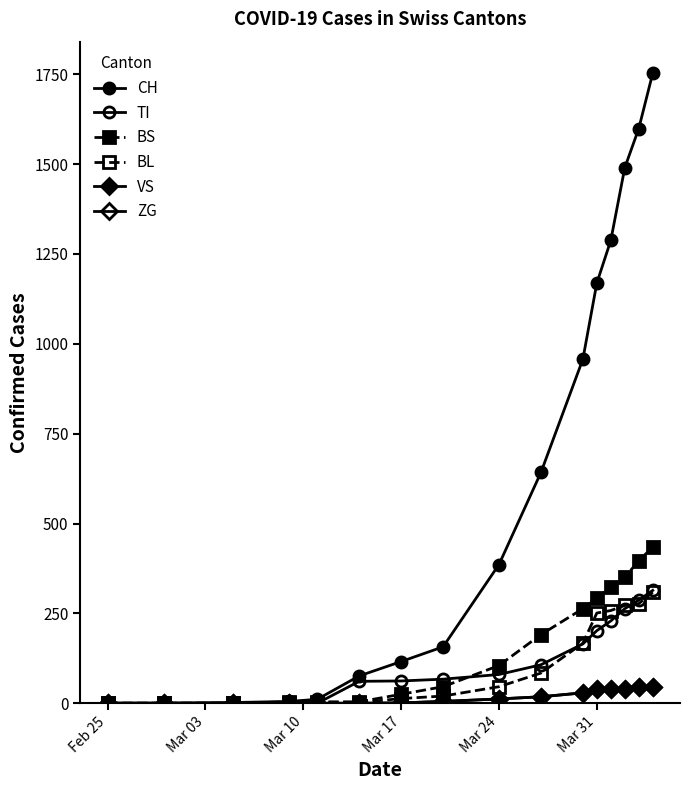

Does the chart have visible grid lines?

No